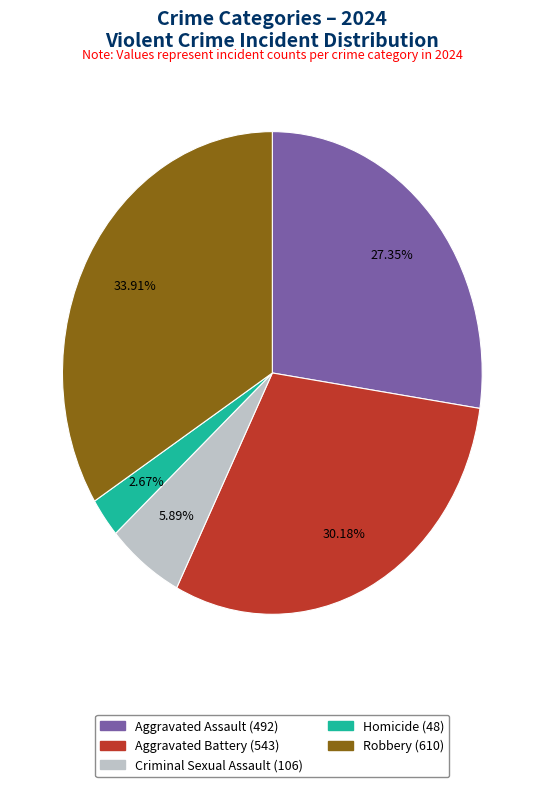

Which slice is the smallest?

Homicide